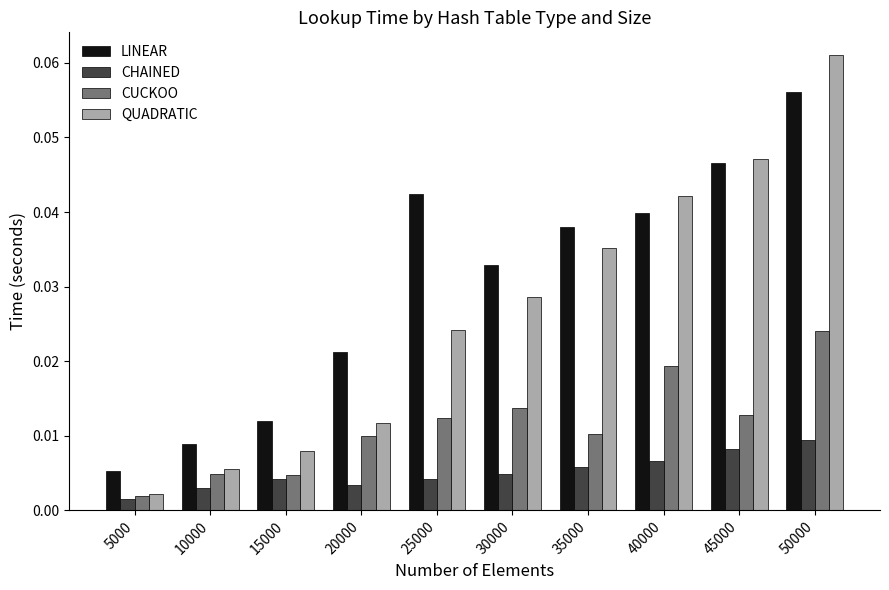

Which label corresponds to the largest value in the chart?

50000